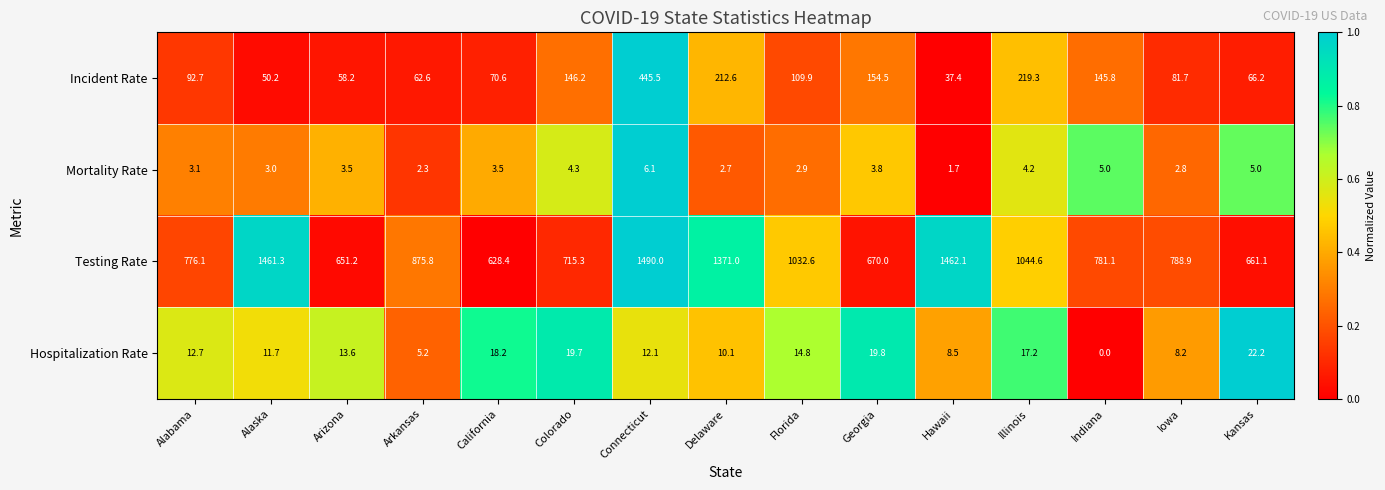

Which category has the lowest value in the Testing Rate series?

California